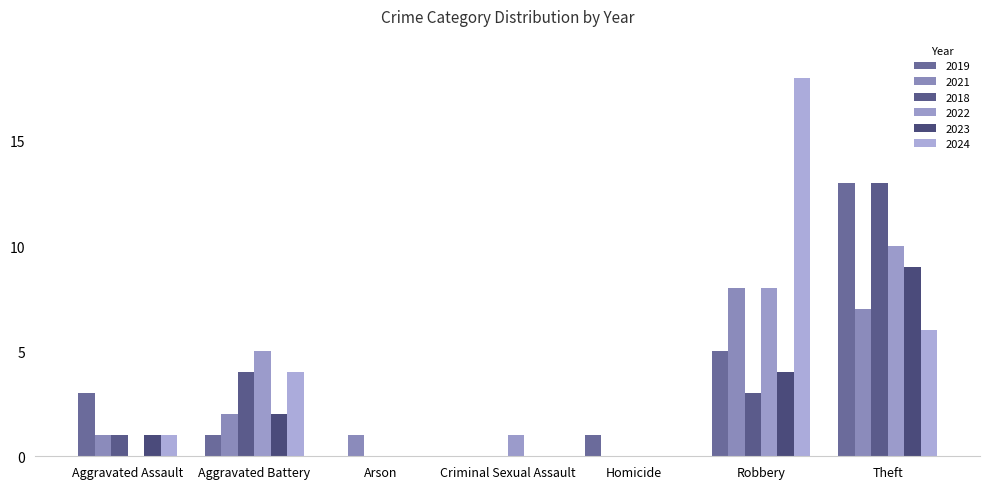

How many distinct data groups are displayed?

6